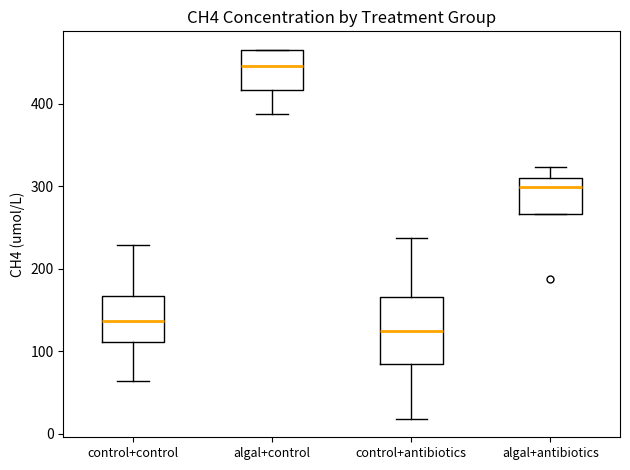

Reading left to right, read every box against the y-axis: the position of its median line, the range the box covers, and the ends of its whiskers. The values are not printed on the chart, so give them approximately, as read against the axis.

control+control: median 140, box 110 to 170, whiskers 60 to 230
algal+control: median 450, box 420 to 470, whiskers 390 to 470
control+antibiotics: median 120, box 80 to 170, whiskers 20 to 240
algal+antibiotics: median 300, box 270 to 310, whiskers 270 to 320